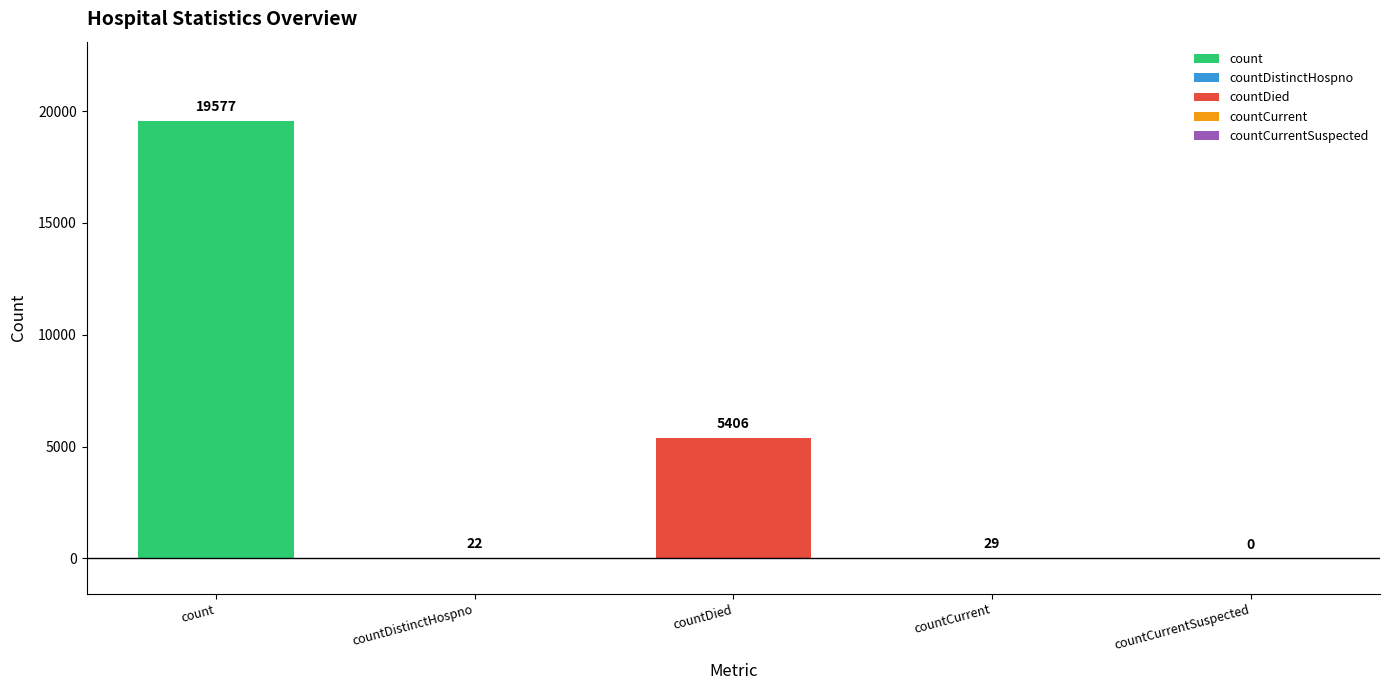

How many data points does each series have?

5